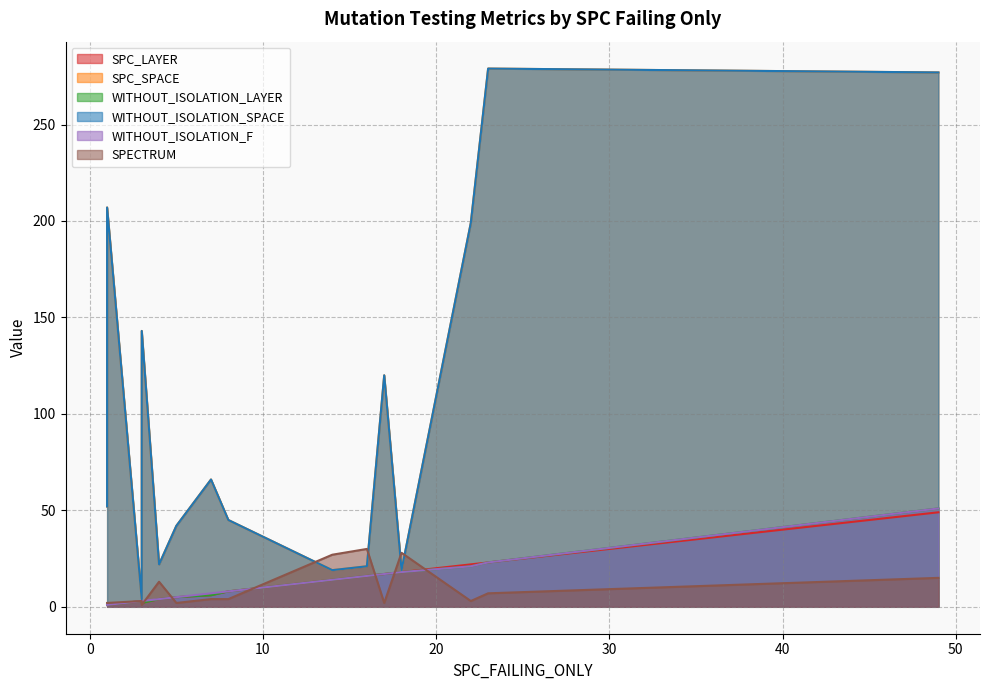

True or false: WITHOUT_ISOLATION_SPACE and WITHOUT_ISOLATION_LAYER intersect in this chart.

False